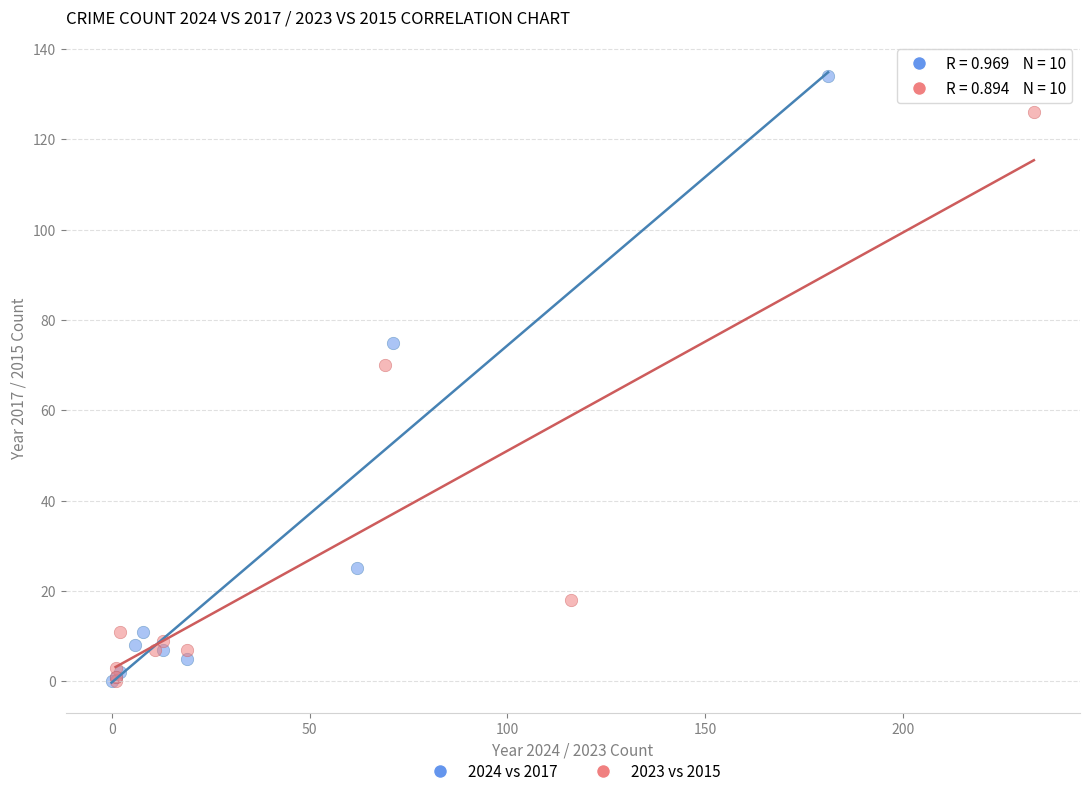

Which series reaches the maximum Y coordinate?

2024 vs 2017